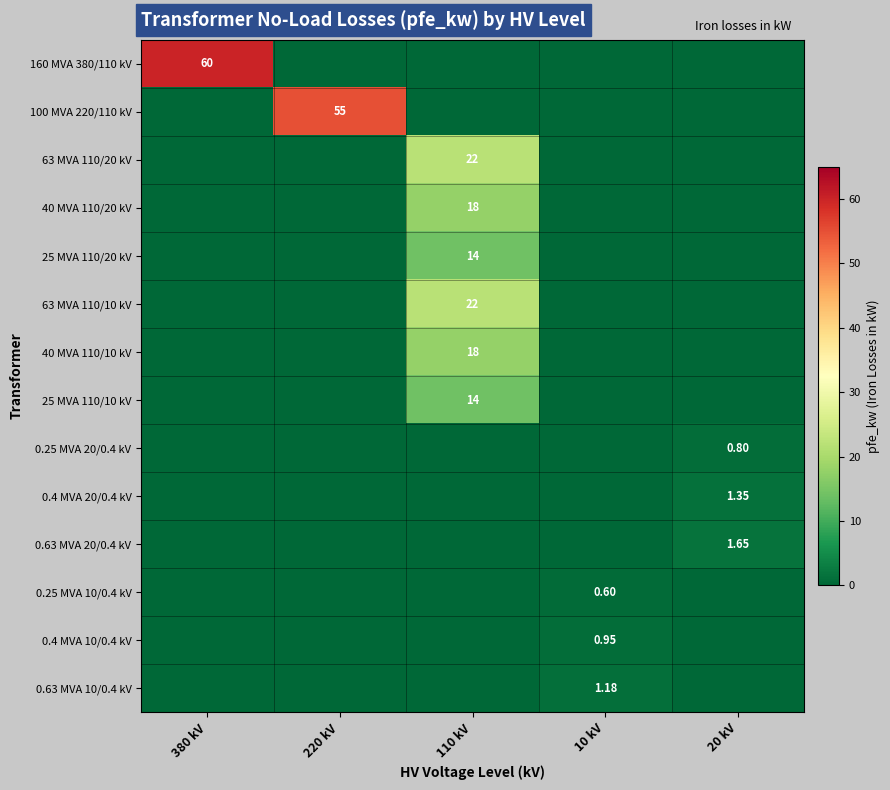

The value of 100 MVA 220/110 kV at 110 kV is 0.0. True or false?

True